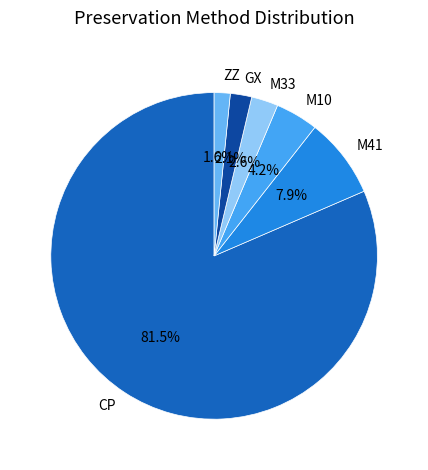

Rank the categories by value from highest to lowest.

CP, M41, M10, M33, GX, ZZ